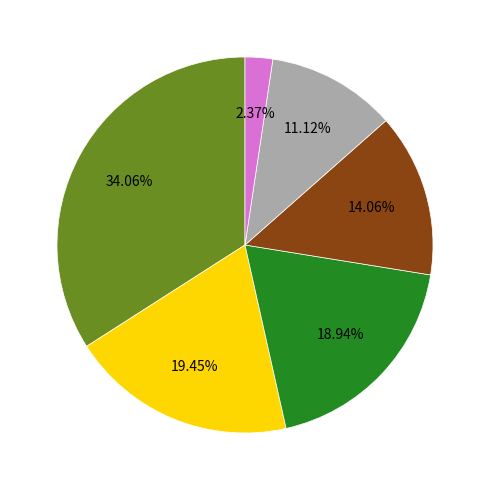

To the nearest percent, what is the average slice percentage?

17%